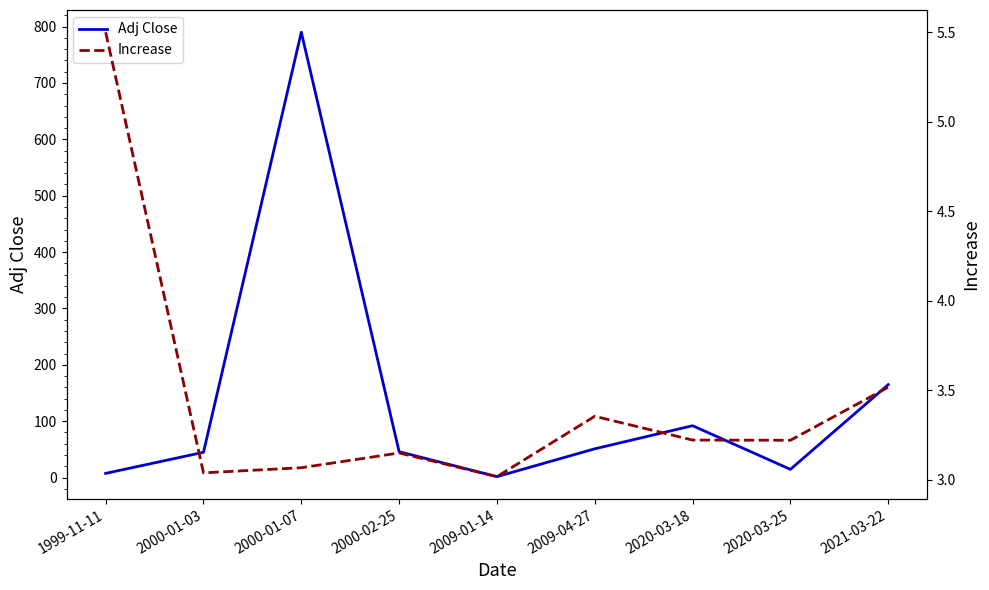

What is the difference between the Adj Close values at 1999-11-11 and 2021-03-22?

157.4